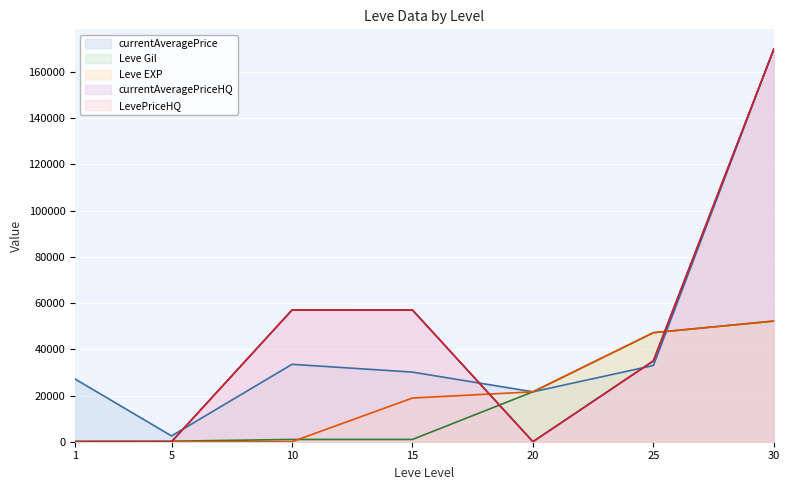

Reading left to right, list all the values displayed in this chart.

currentAveragePrice: 1=27128.0	5=2507.0	10=33508.5	15=30133.0	20=21600.0	25=33000.0	30=170000.0
Leve Gil: 1=160.0	5=220.0	10=990.0	15=990.0	20=21600.0	25=47200.0	30=52220.0
Leve EXP: 1=1.0	5=5.0	10=9.0	15=18910.0	20=21600.0	25=47200.0	30=52220.0
currentAveragePriceHQ: 1=0.0	5=0.0	10=57009.0	15=57016.0	20=0.0	25=35000.0	30=170000.0
LevePriceHQ: 1=0.0	5=0.0	10=57009.0	15=57016.0	20=0.0	25=35000.0	30=170000.0